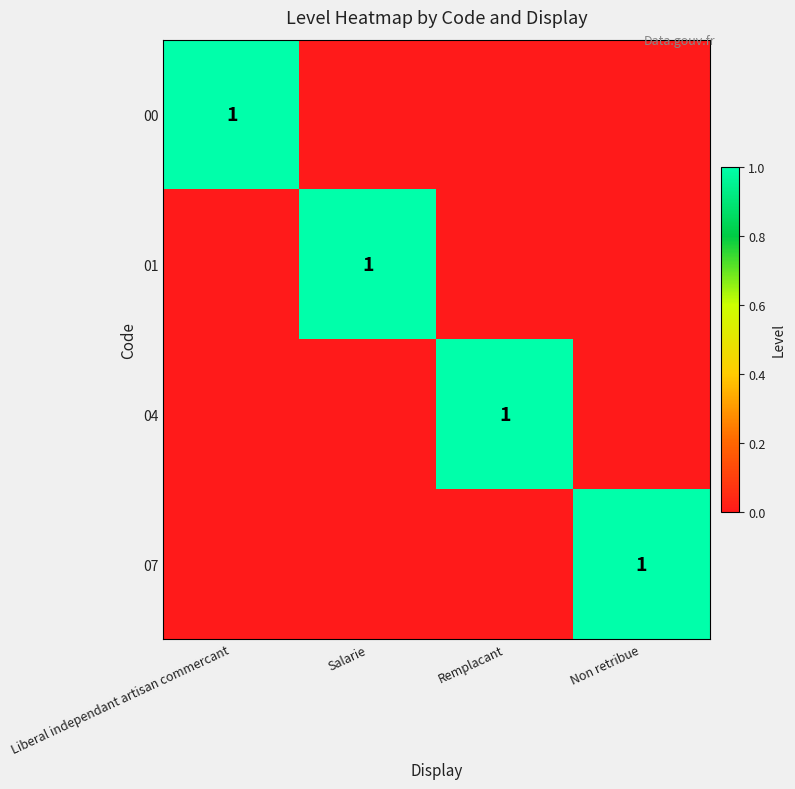

List the series in order of their peak value, highest first.

00, 01, 04, 07